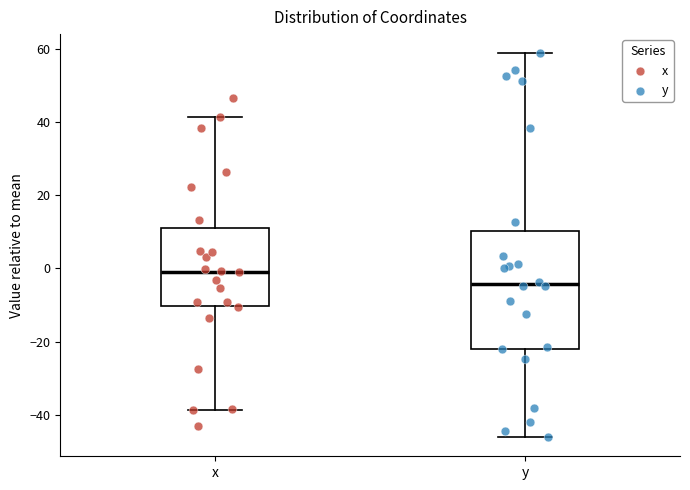

Comparing the boxes themselves (not the whiskers), which one is the tallest?

y